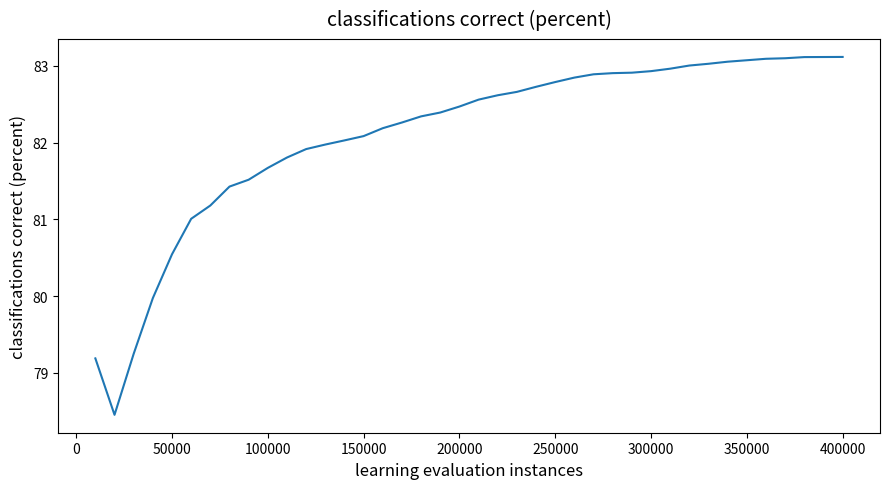

What is the greatest value displayed?

83.1